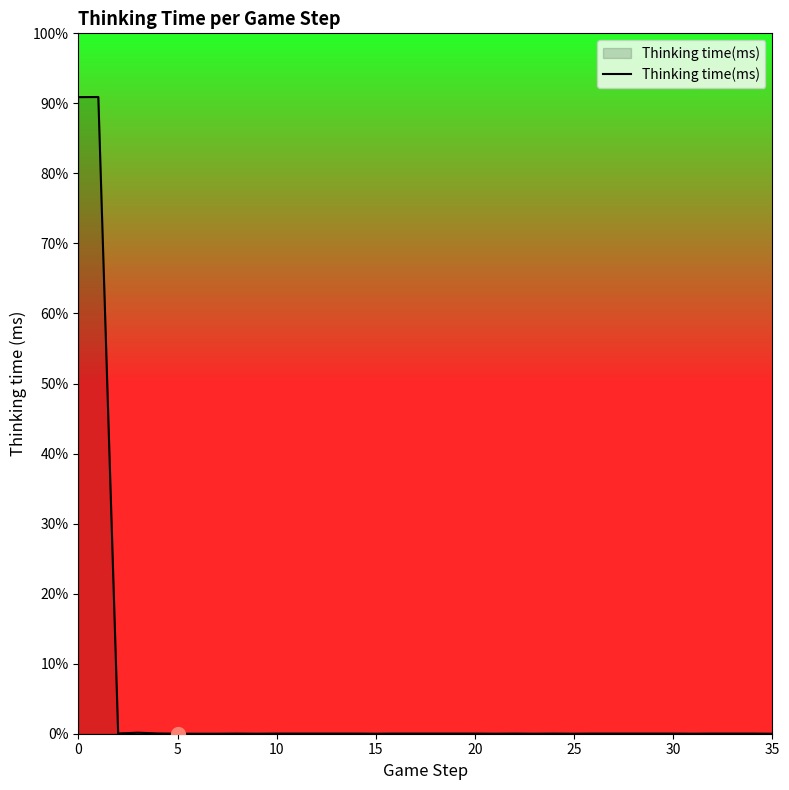

What is the label of the 9th point from the right?

27